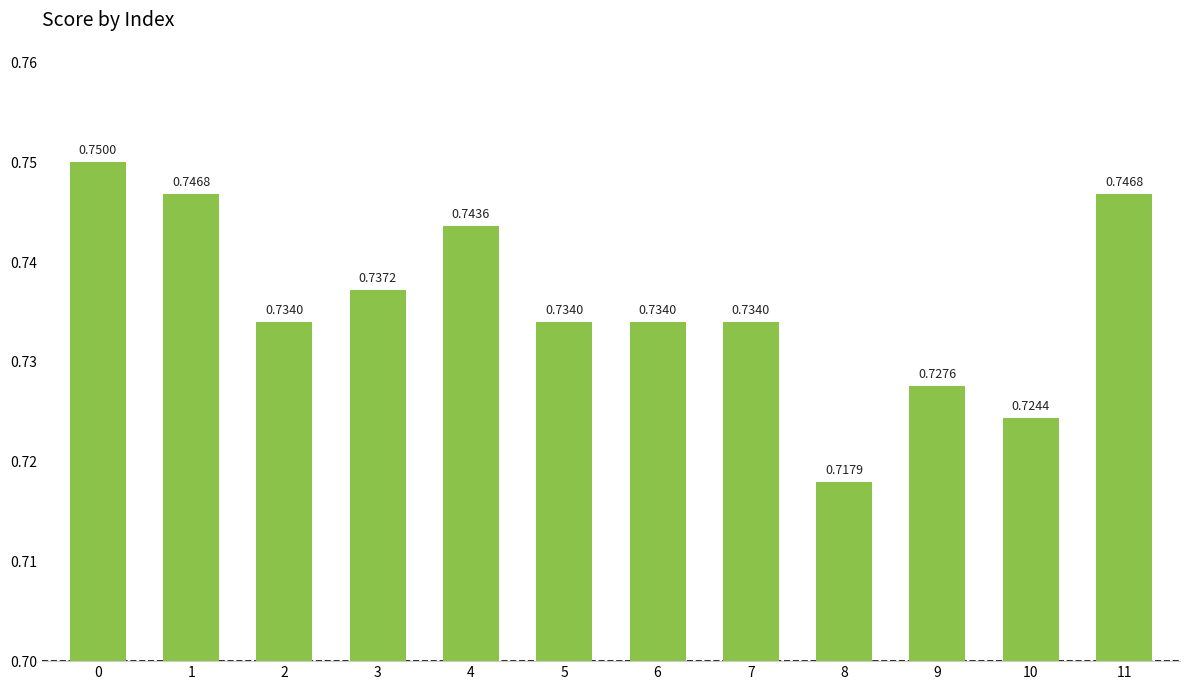

What is the sum of all values?

8.8